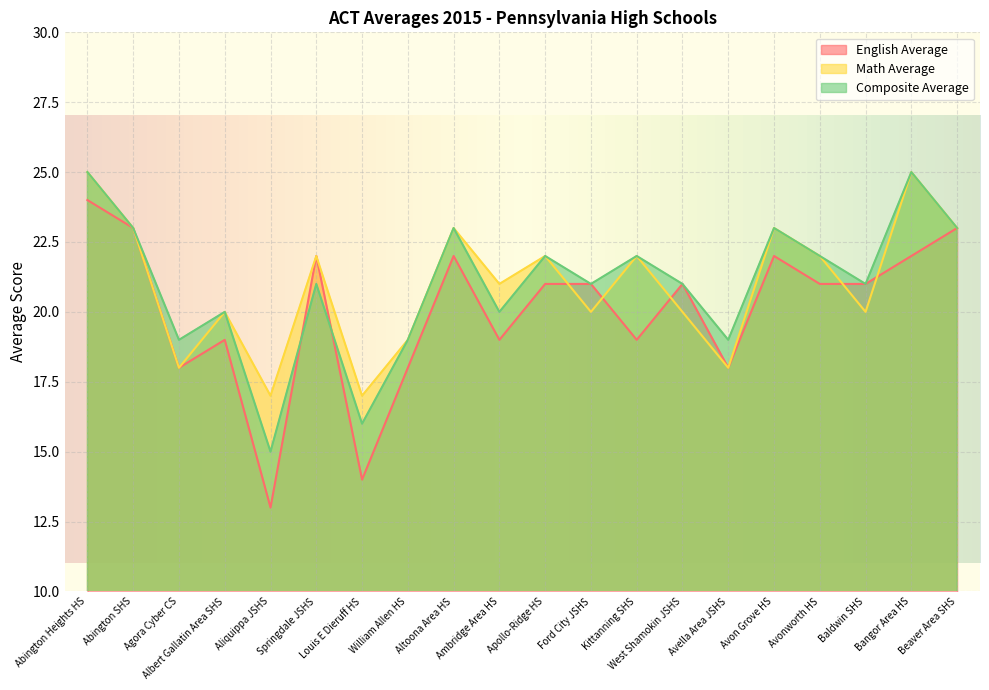

At which category does the chart reach its peak across all series?

Abington Heights HS